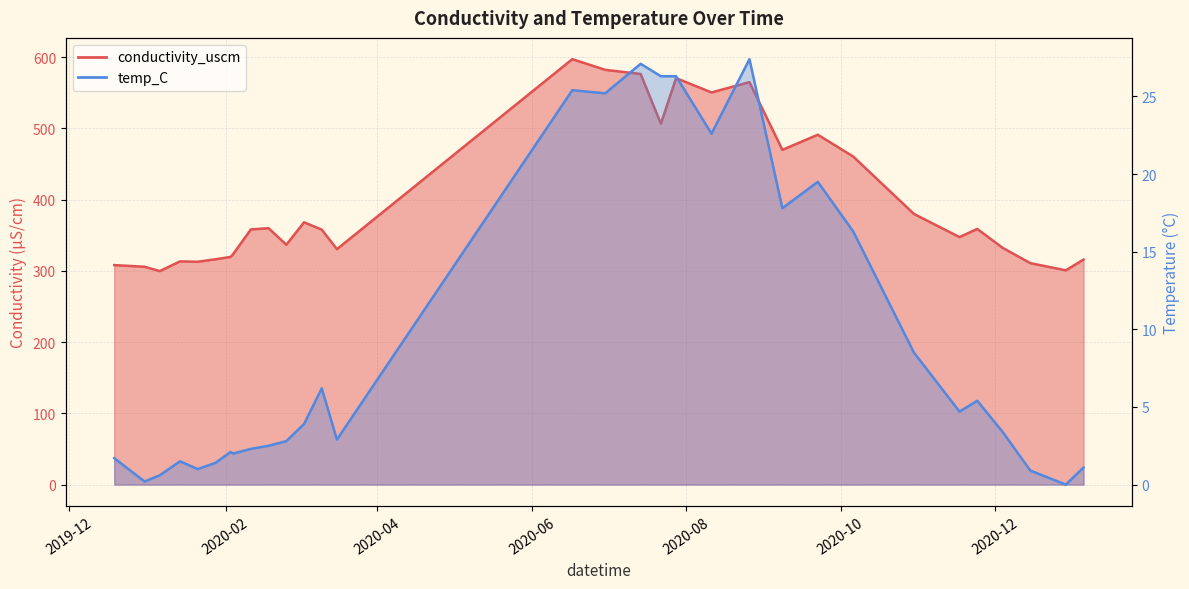

What is the greatest value displayed?

597.2